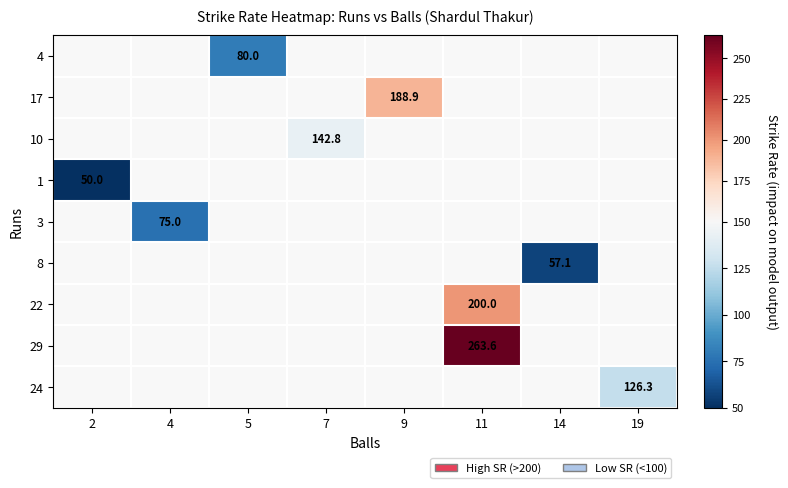

Is it true that 22 equals 200.0 at 11?

True